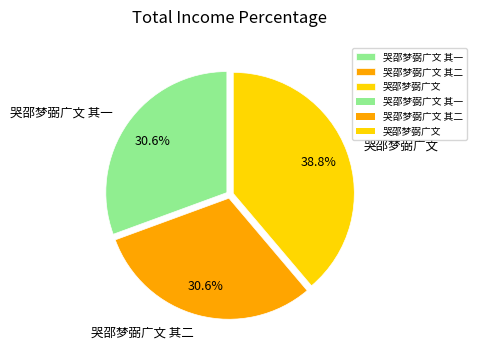

The 哭邵梦弼广文 其二 slice represents 31% of the pie. True or false?

True